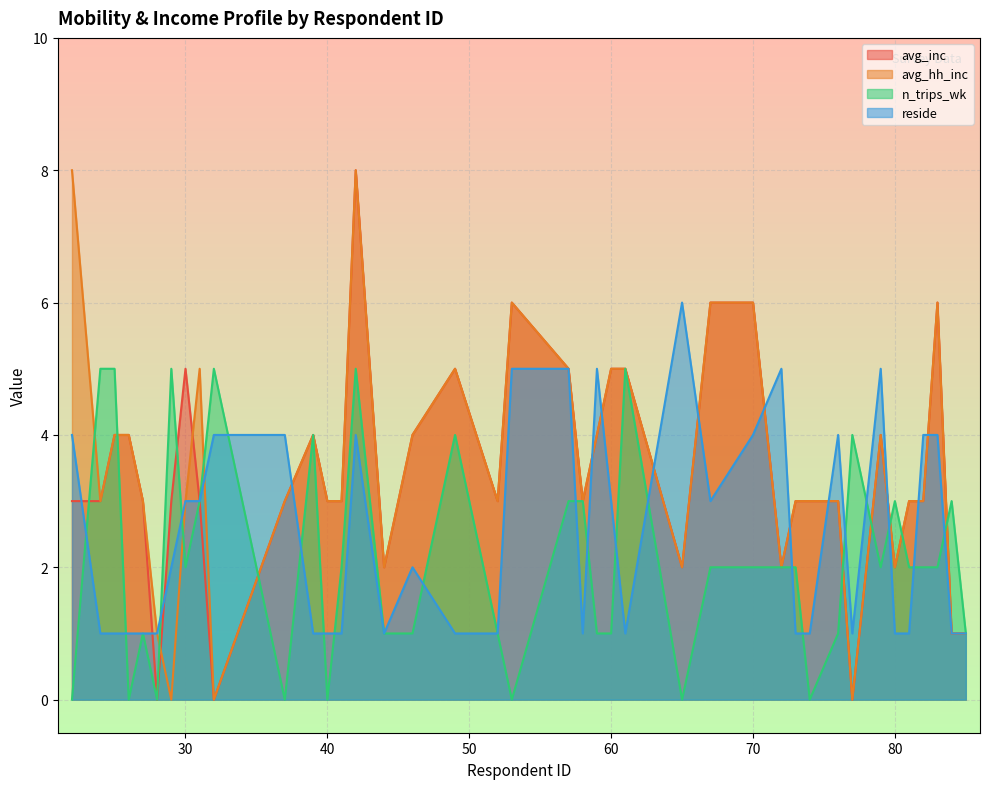

Where is the first local minimum for reside?

44